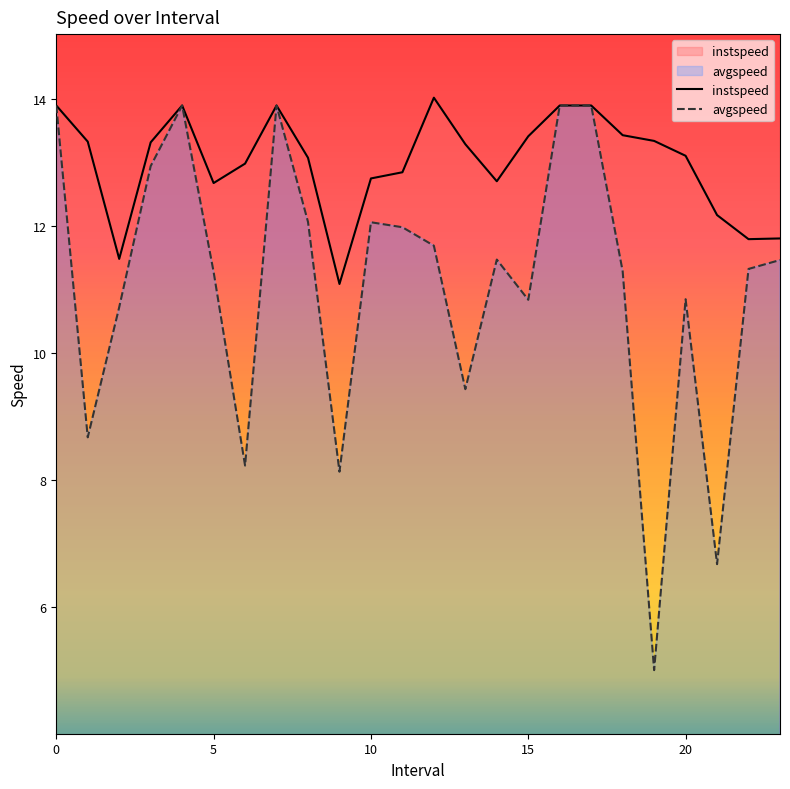

Which series has the largest range (max minus min)?

avgspeed